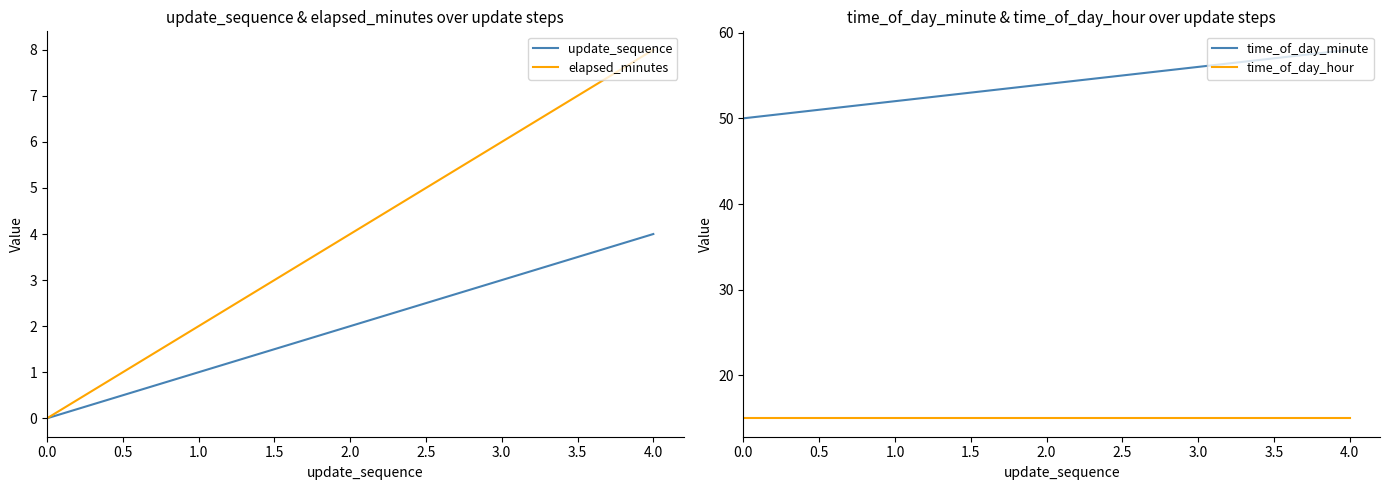

Between 0.5 and 2.0, which series saw the biggest shift?

elapsed_minutes